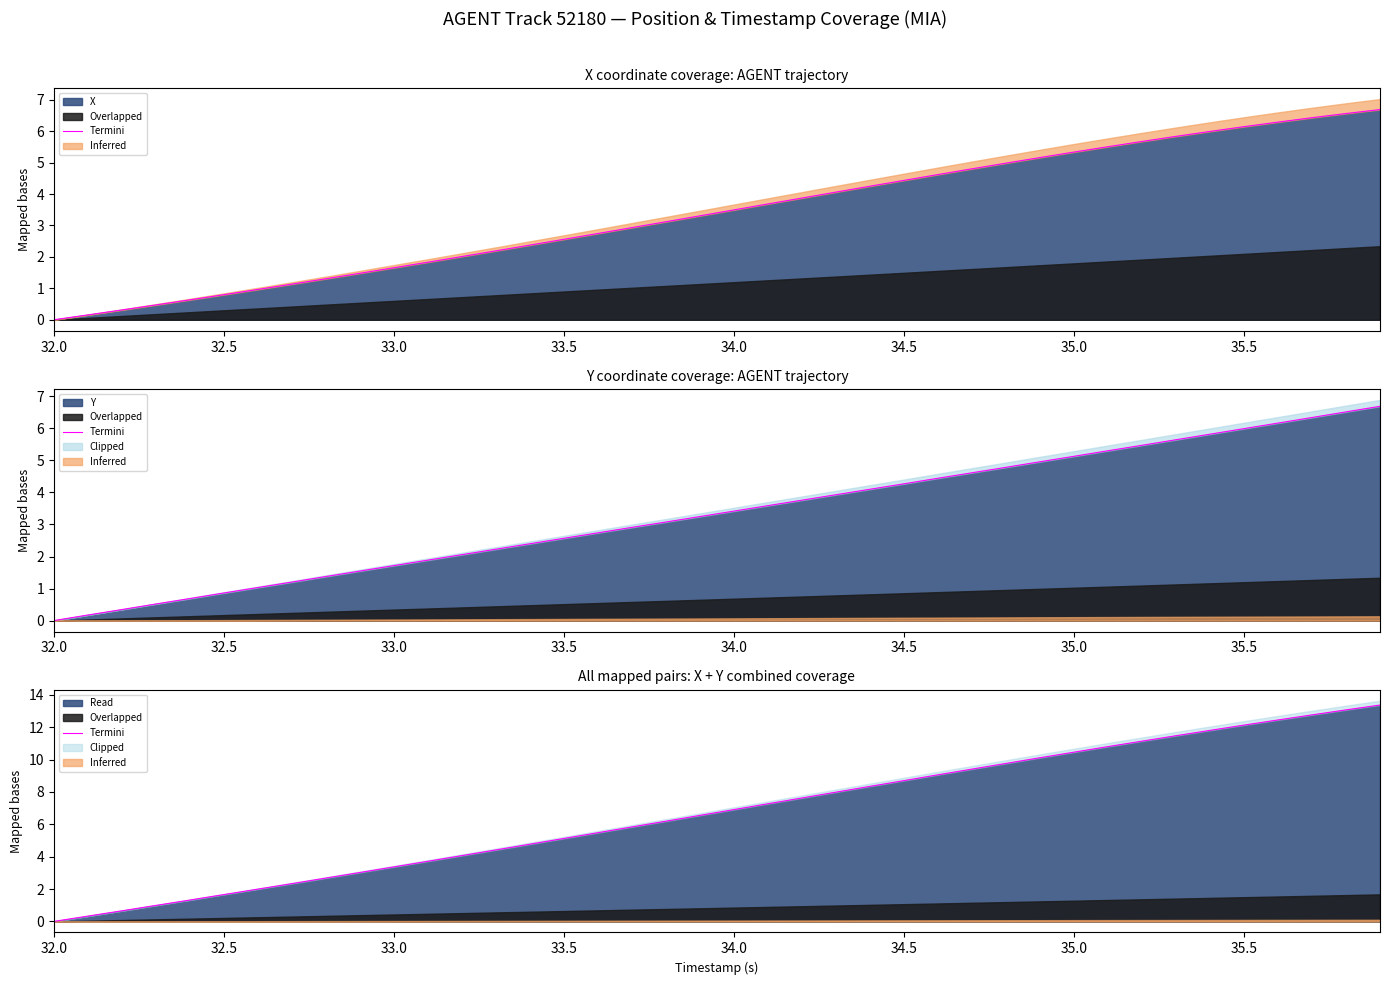

What is the maximum value for Read?

13.4